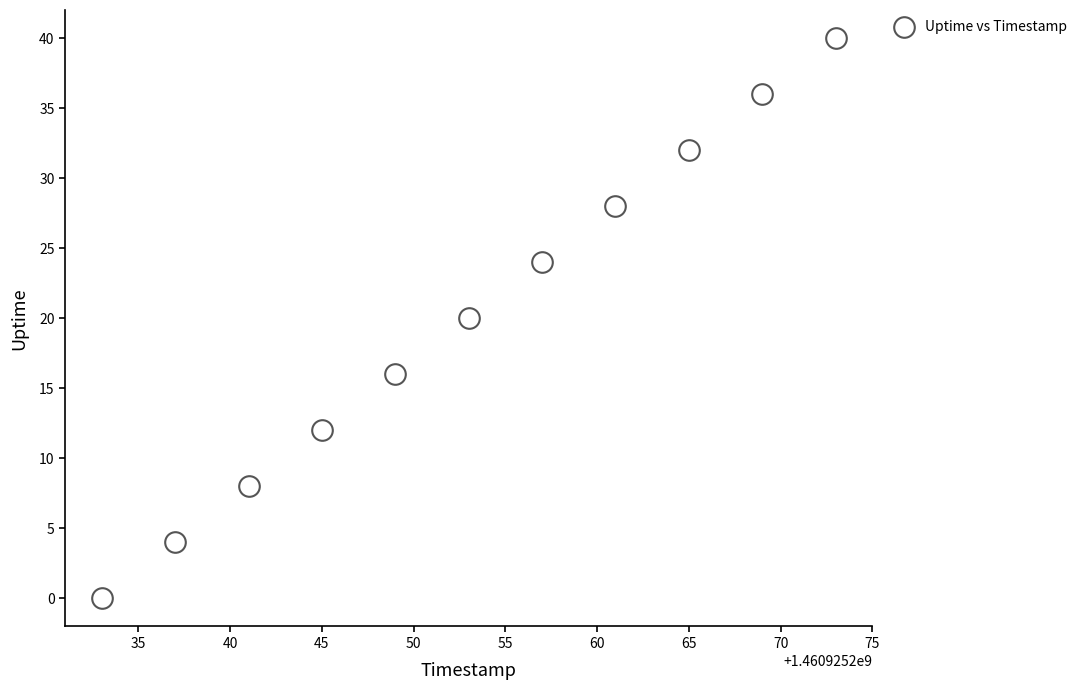

What is the range of Y values (max minus min)?

40